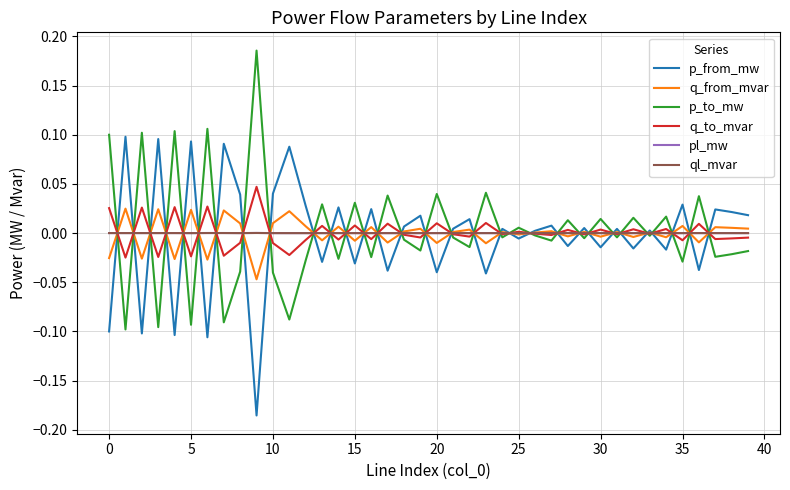

How many series are shown in this chart?

6